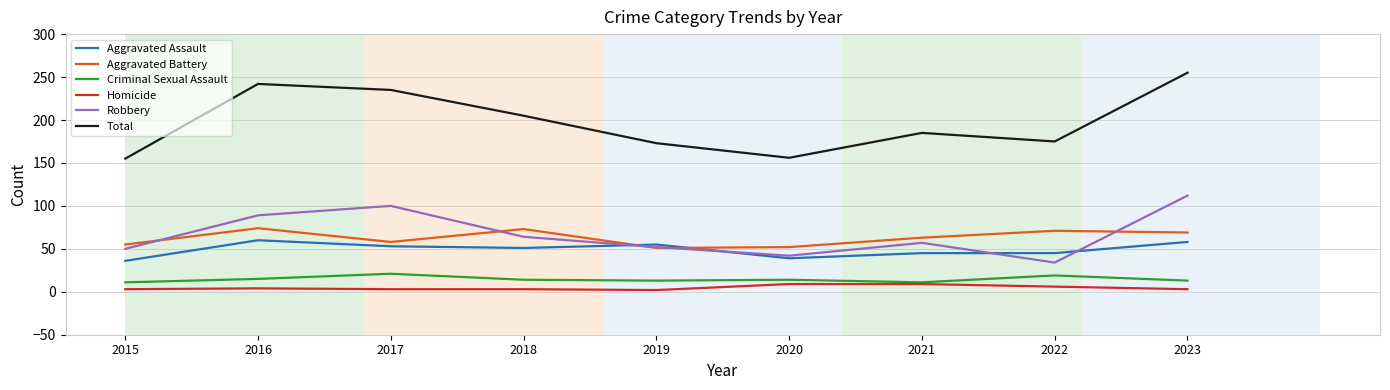

Which series has the largest total across all categories?

Total